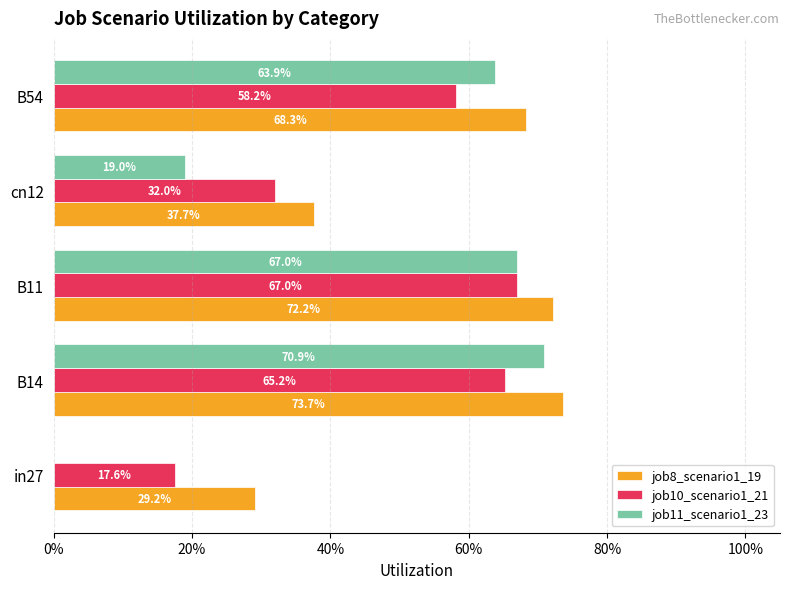

What are all the series names shown in the legend?

job8_scenario1_19, job10_scenario1_21, job11_scenario1_23